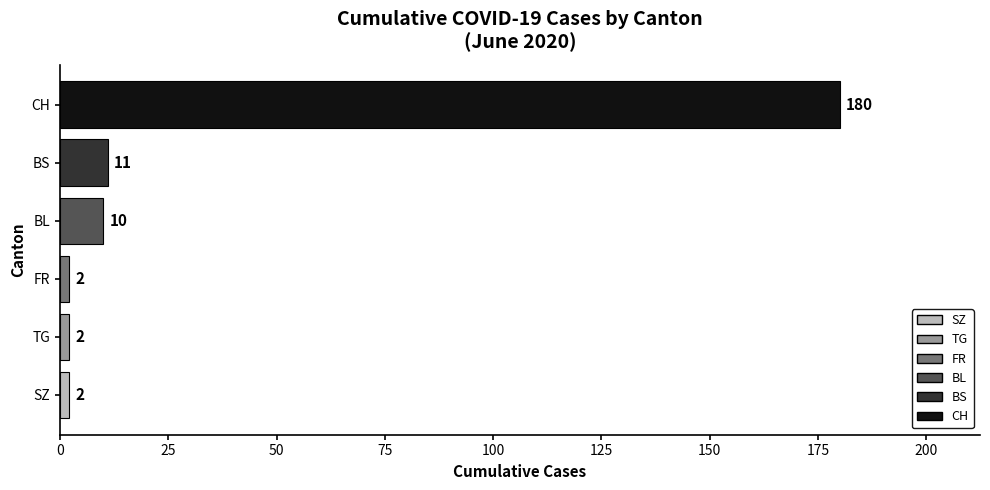

What is the greatest value displayed?

180